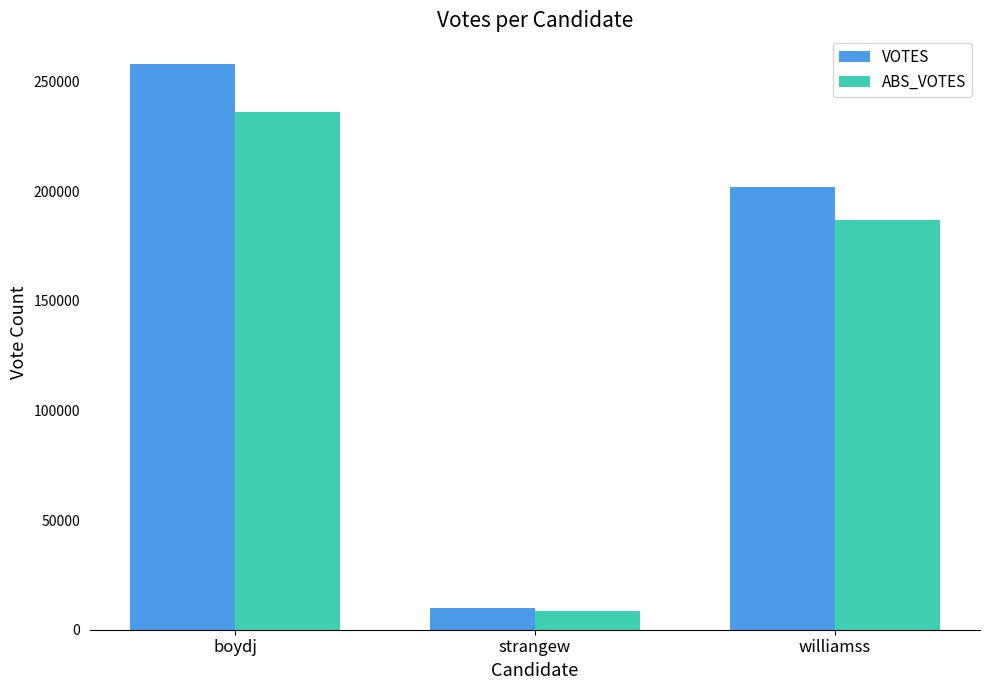

Reading left to right, list all the values displayed in this chart.

VOTES: 258216	9919	201948
ABS_VOTES: 236282	8392	186971